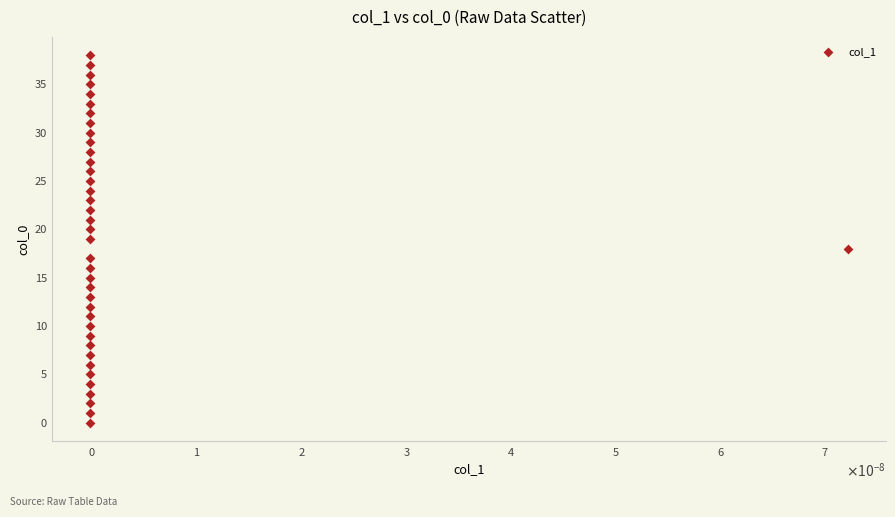

What is the range of Y values (max minus min)?

38